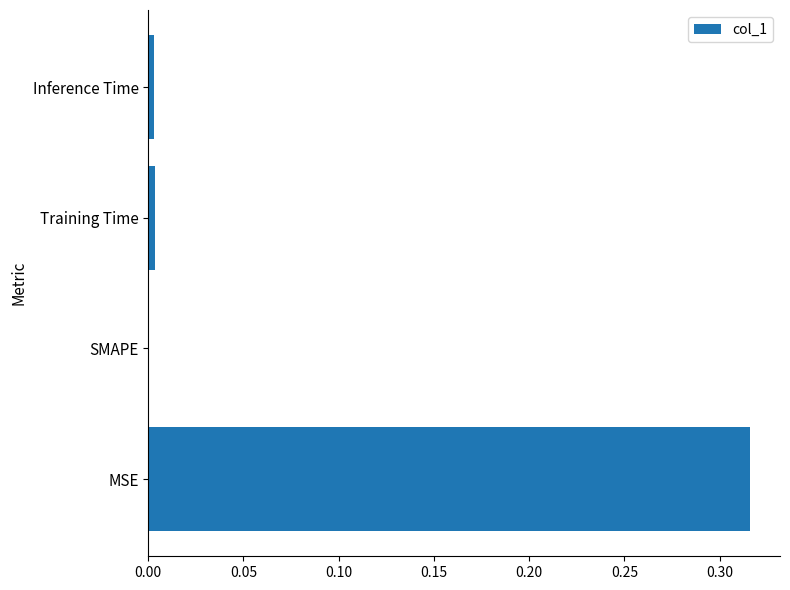

What is the change in value from MSE to SMAPE?

-0.3